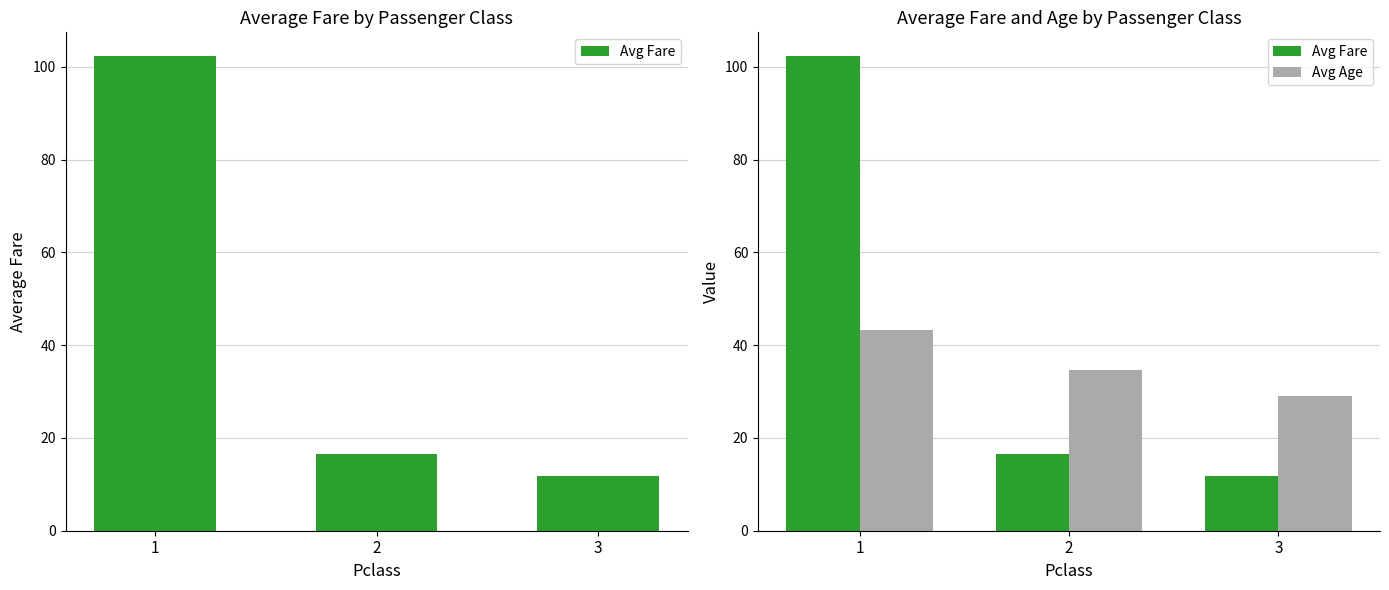

Where is Avg Fare nearest to the value 57?

2